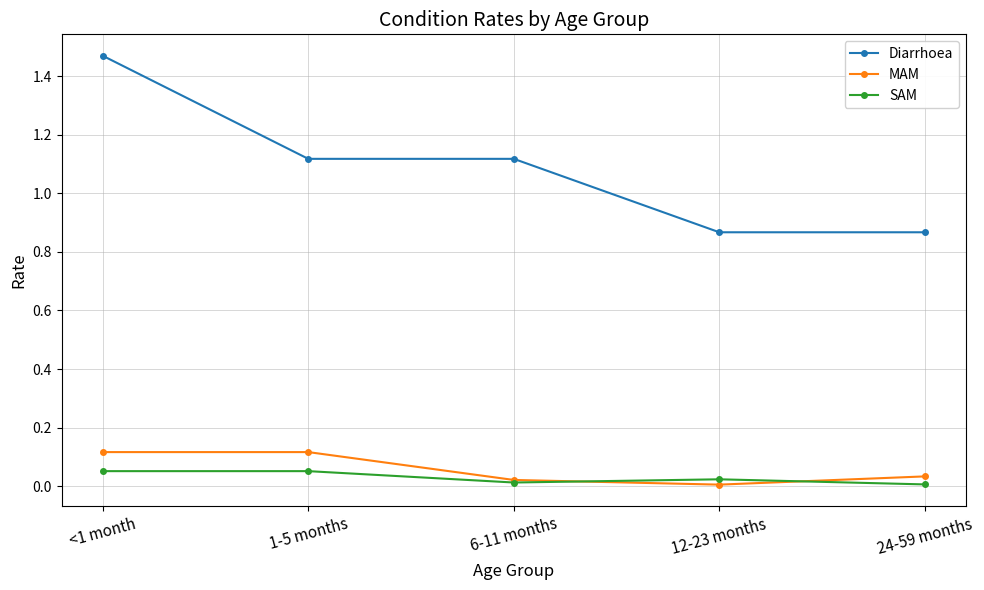

At which category is the sum across all series the highest?

<1 month